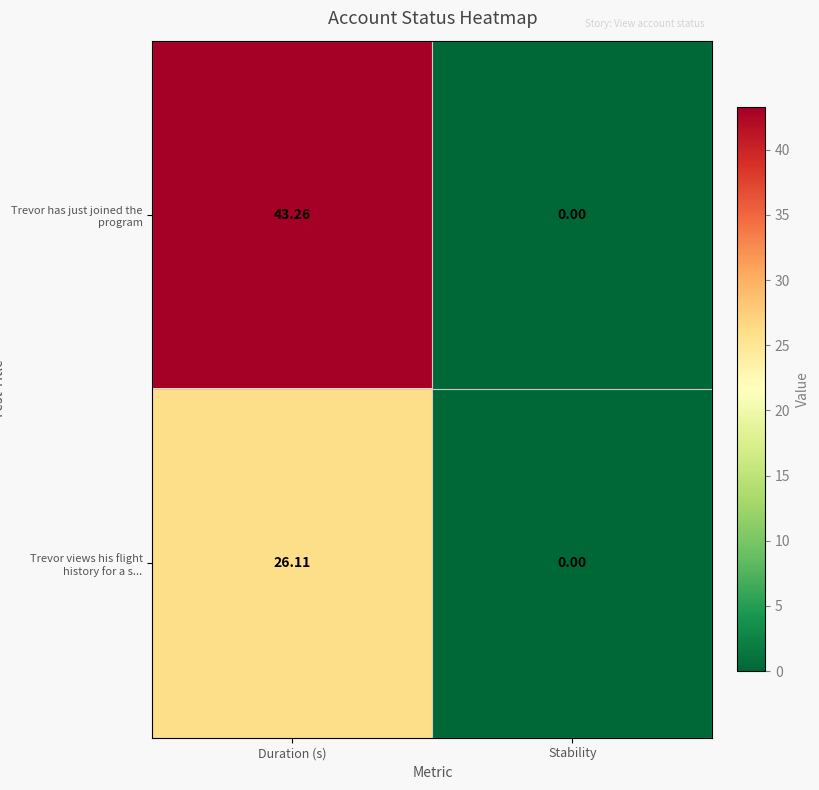

How many positive values does the Trevor views his flight history for a s... series have?

1